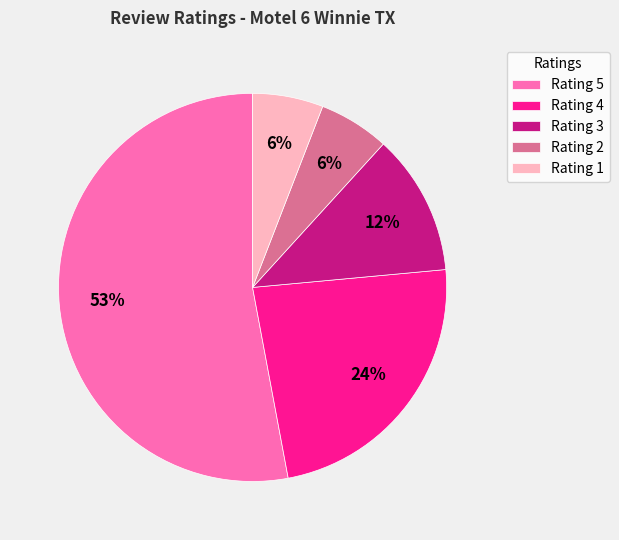

Combined, do Rating 2 and Rating 5 account for over 50%?

Yes